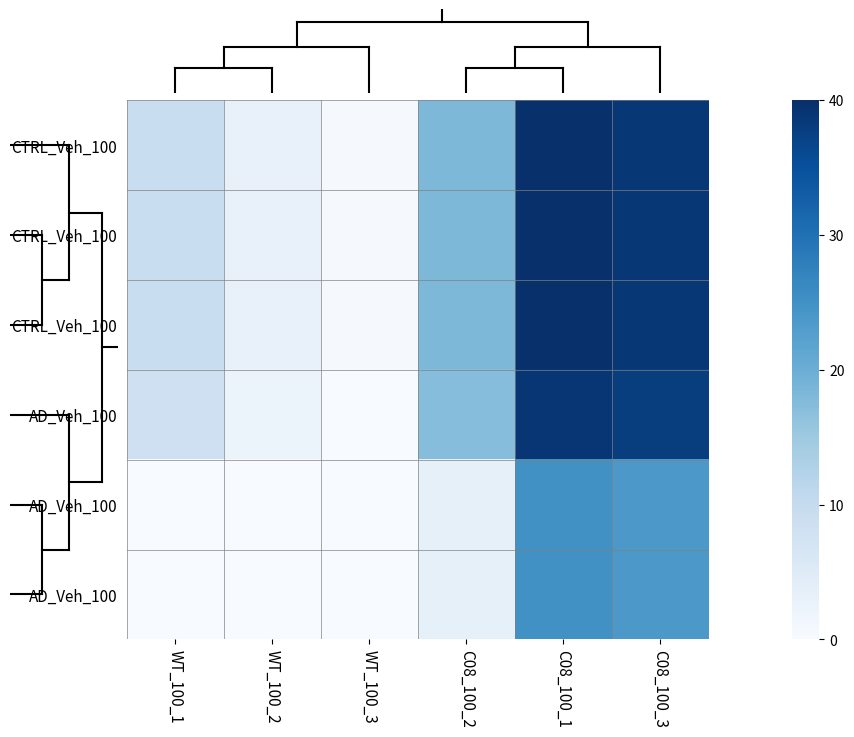

Which label corresponds to the largest value in the chart?

C08_100_1